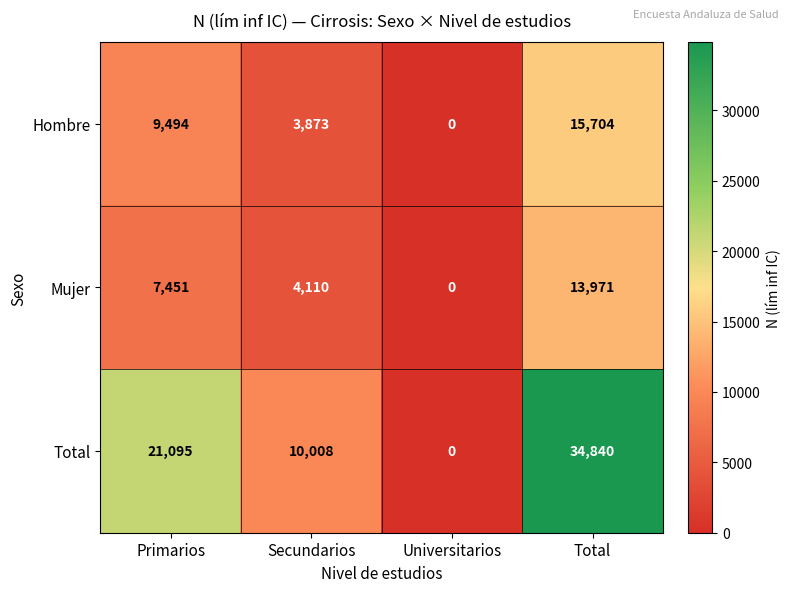

Where is Total nearest to the value 17420?

Primarios